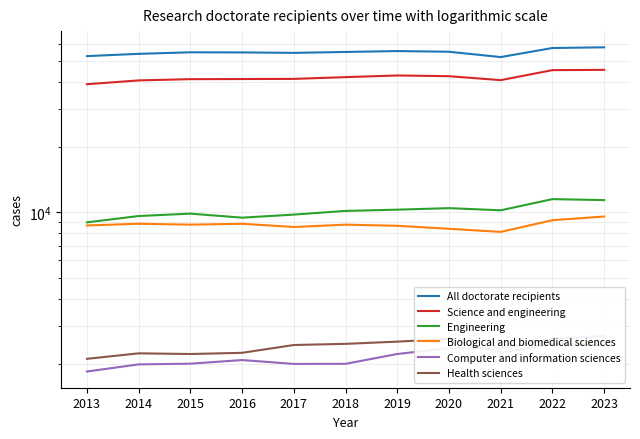

Reading left to right, extract all data points from this chart.

All doctorate recipients: 52703	53986	54886	54809	54550	55078	55599	55203	52160	57448	57862
Science and engineering: 39084	40708	41247	41306	41364	42144	42897	42564	40819	45402	45533
Engineering: 9000	9626	9875	9459	9774	10164	10298	10468	10230	11519	11403
Biological and biomedical sciences: 8707	8868	8783	8863	8567	8782	8678	8403	8131	9208	9575
Computer and information sciences: 1843	1988	2003	2082	1998	2000	2220	2363	2360	2607	2687
Health sciences: 2109	2236	2220	2248	2443	2473	2532	2606	2250	2473	2435